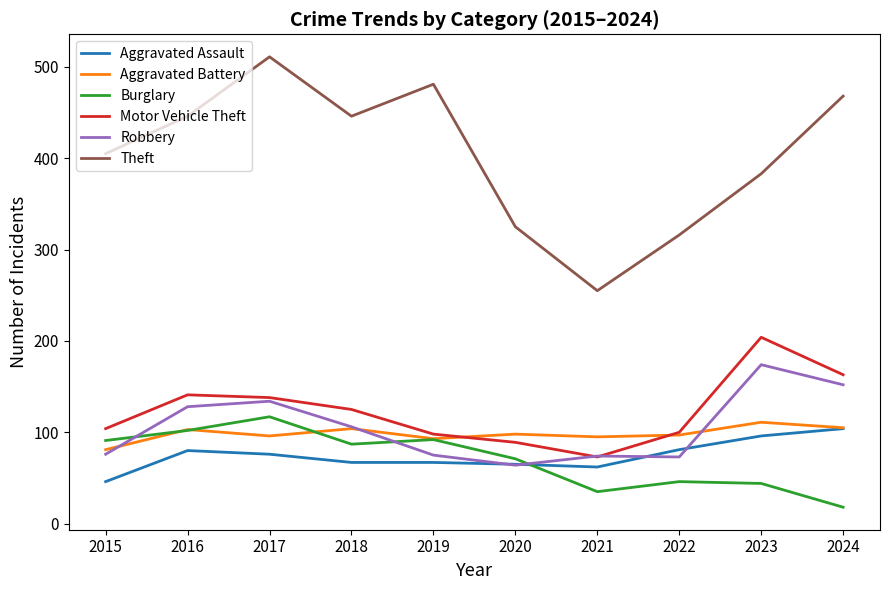

Is the value of Aggravated Assault at 2016 greater than the value of Burglary at 2017?

No